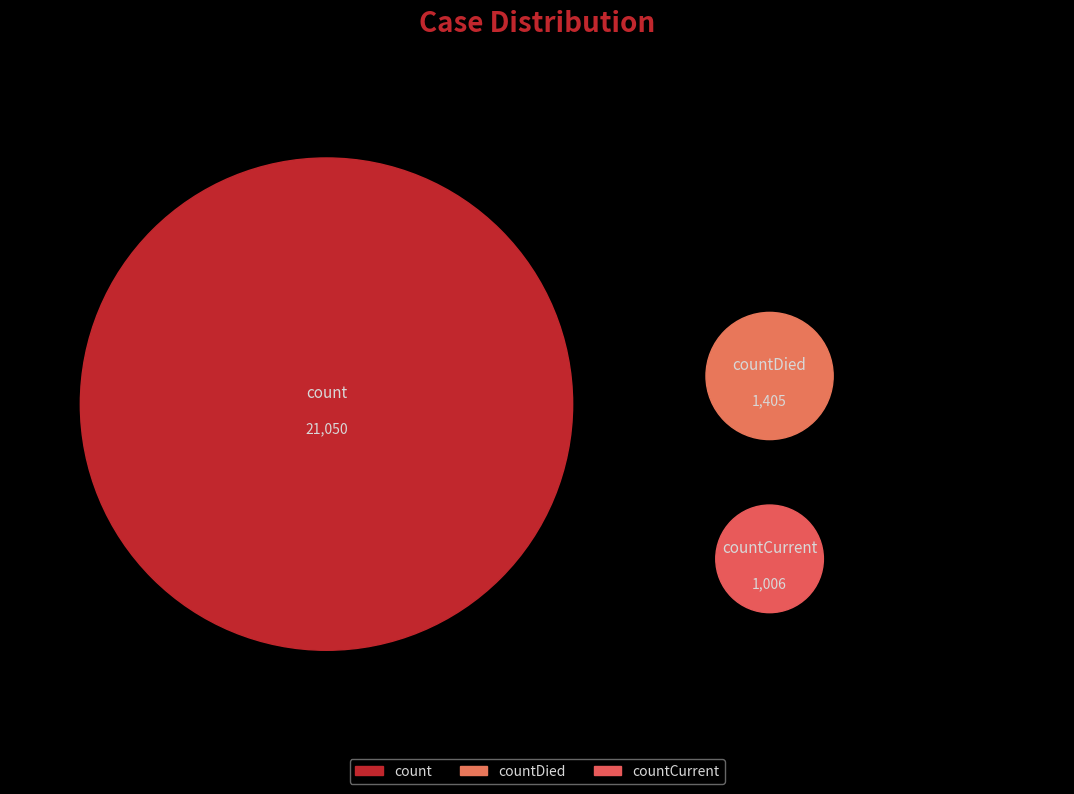

Count the number of slices in the pie.

3